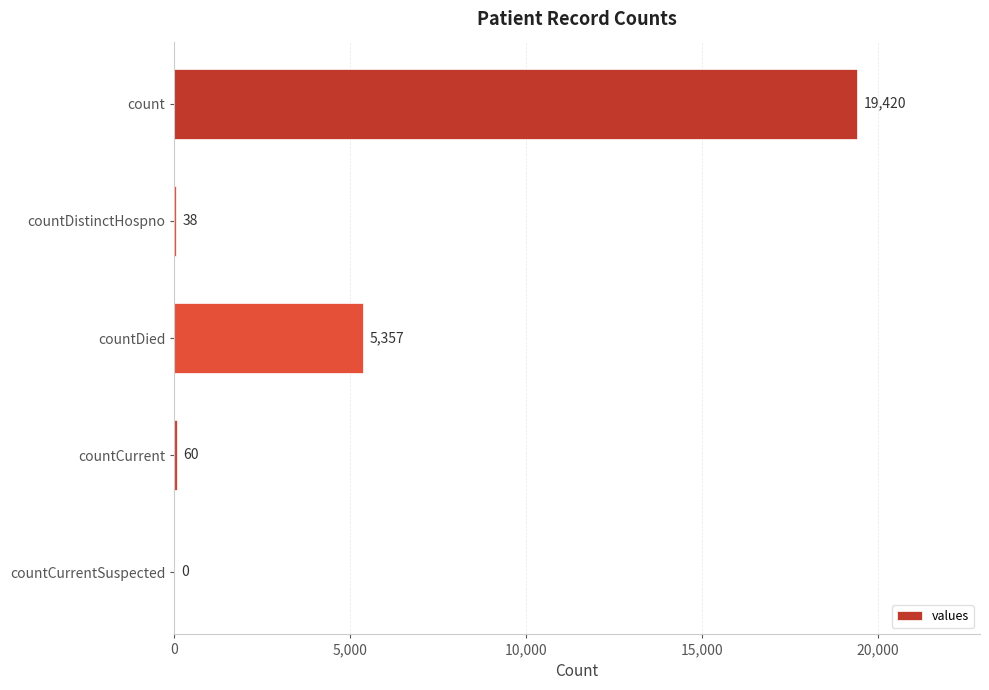

What is the sum of the values at countCurrent and countDistinctHospno?

98